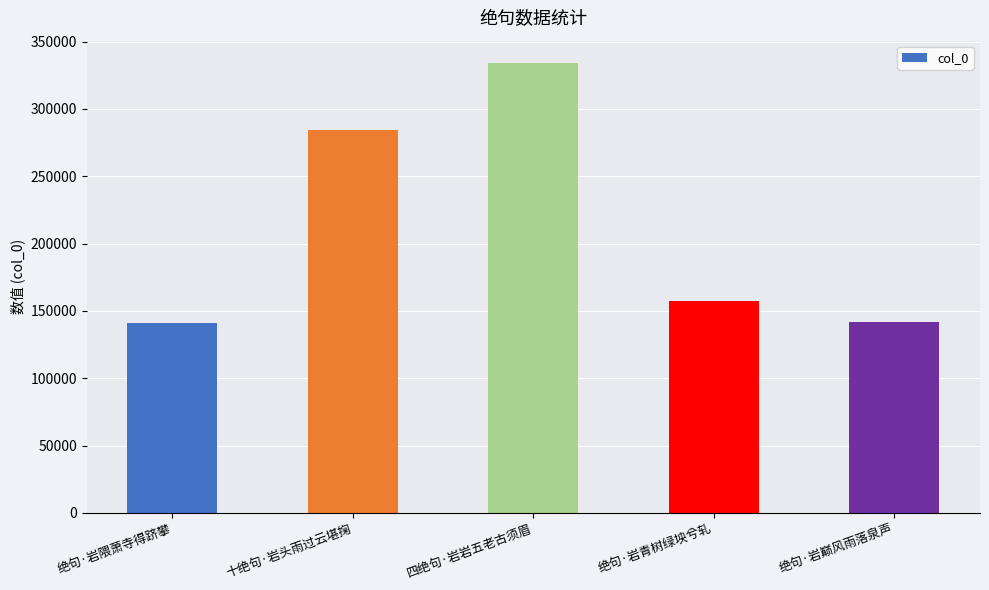

What is the difference between the maximum and minimum values?

193326